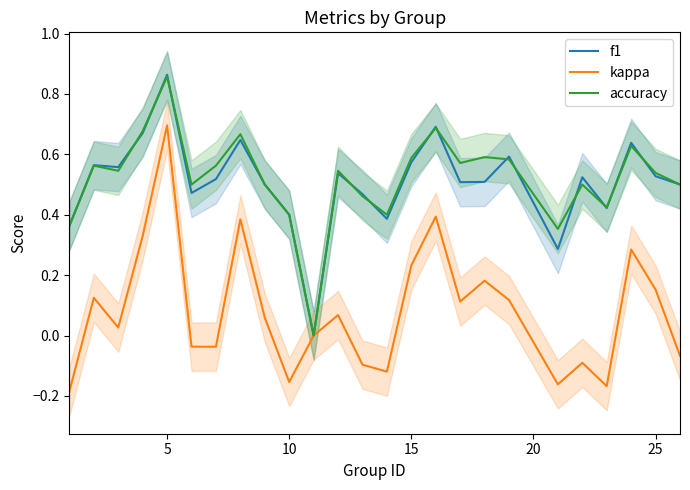

How many lines are shown in the chart?

3